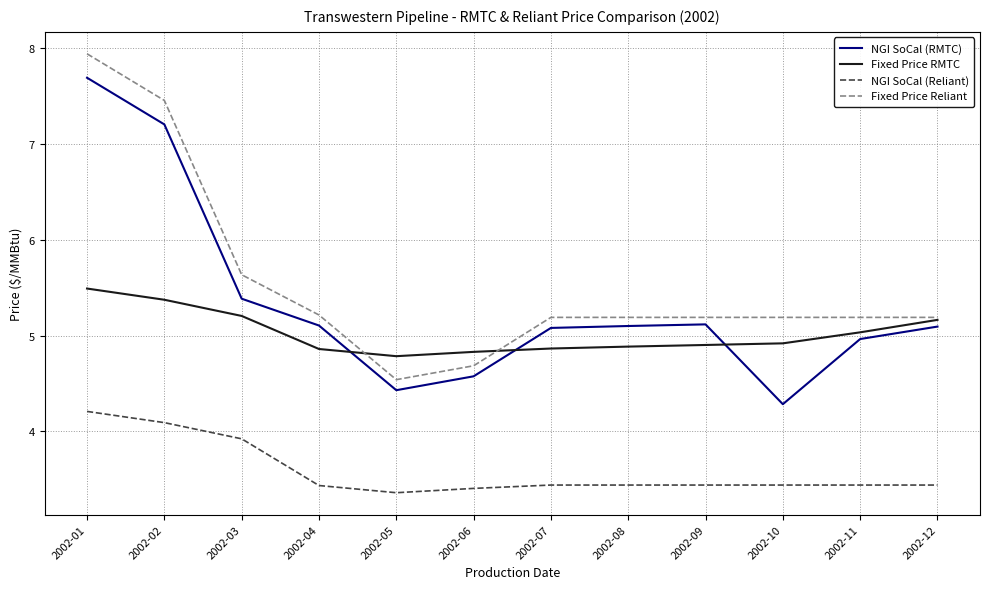

In NGI SoCal (Reliant), how many points are lower than both neighbors (excluding endpoints)?

1